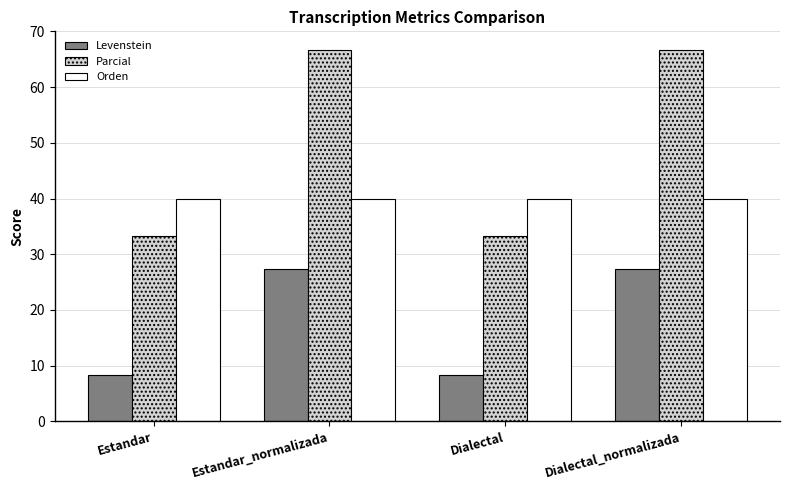

What is the sum of the Levenstein values at Dialectal_normalizada and Estandar?

35.6